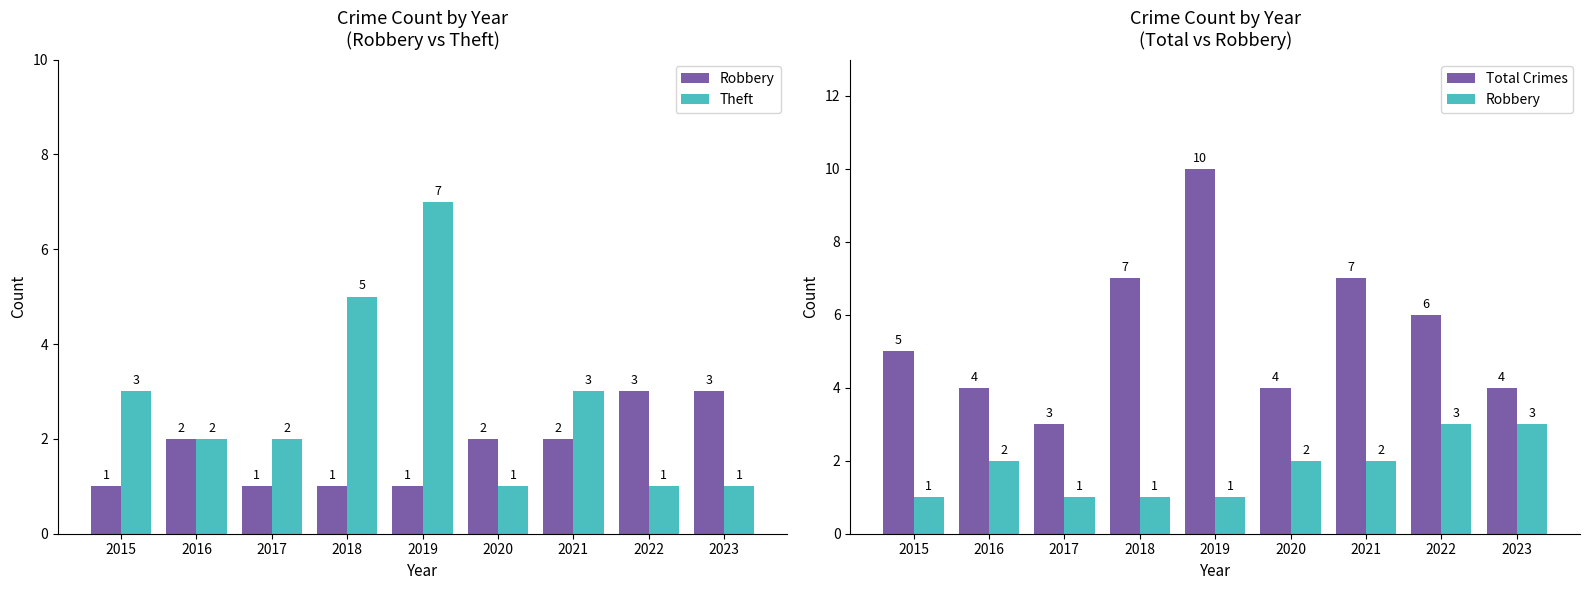

Count the number of categories in the chart.

9